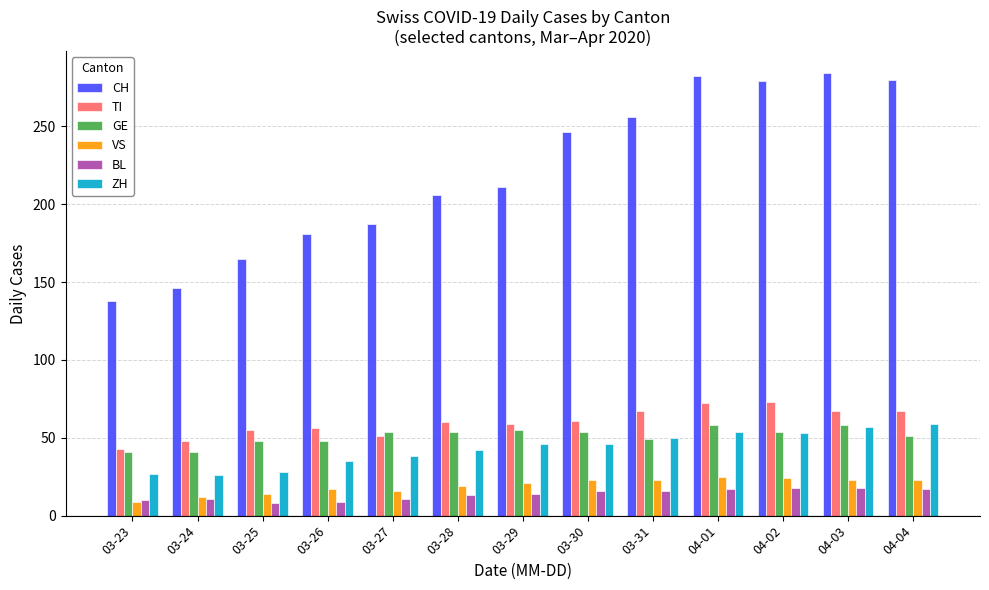

The value of TI at 03-25 is 55. True or false?

True